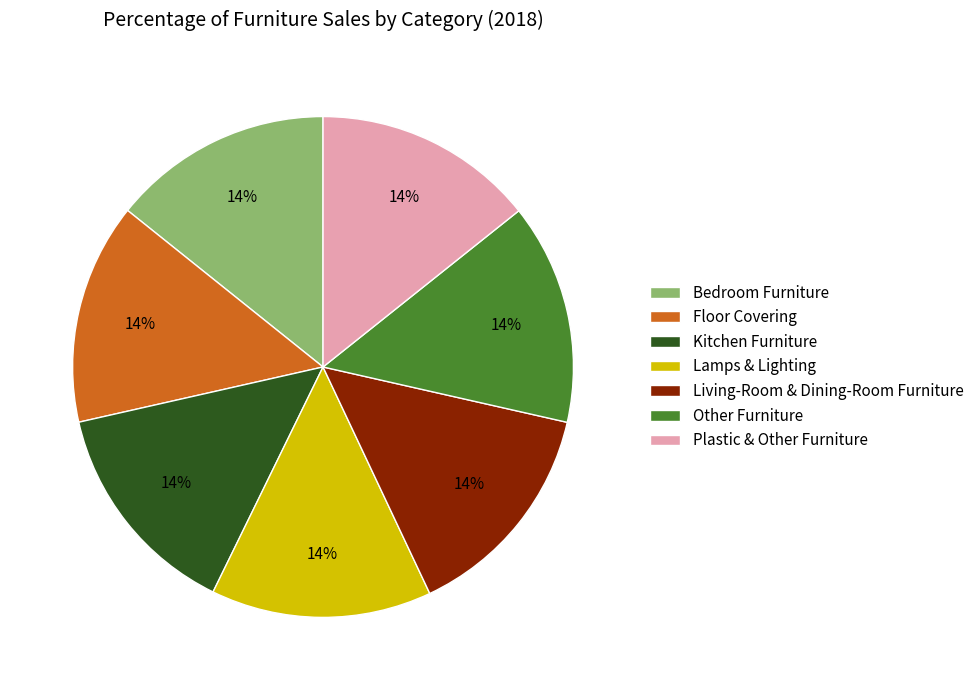

Is there a majority slice in this chart?

No